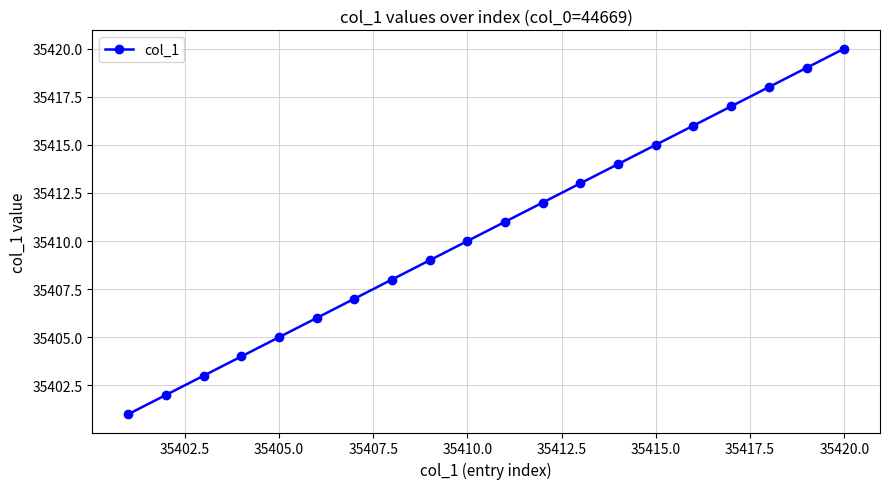

Reading left to right, what are all the values shown in this chart?

35401	35402	35403	35404	35405	35406	35407	35408	35409	35410	35411	35412	35413	35414	35415	35416	35417	35418	35419	35420